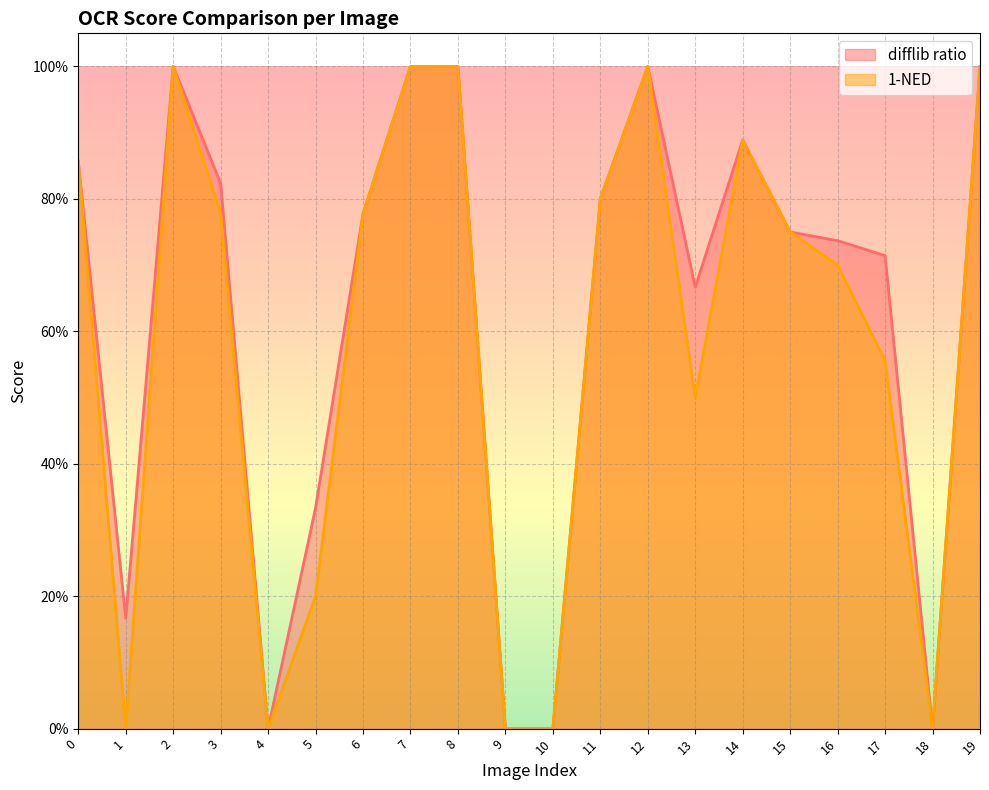

True or false: 1-NED and difflib ratio intersect in this chart.

True